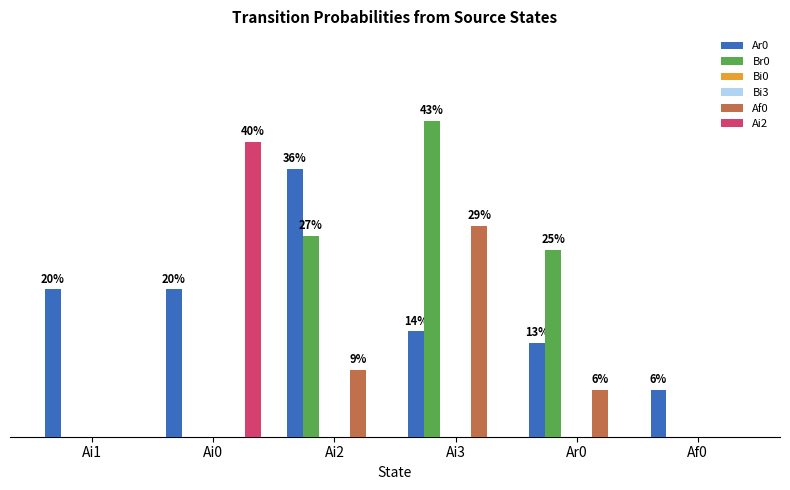

At which label is Ar0 closest to 0?

Af0